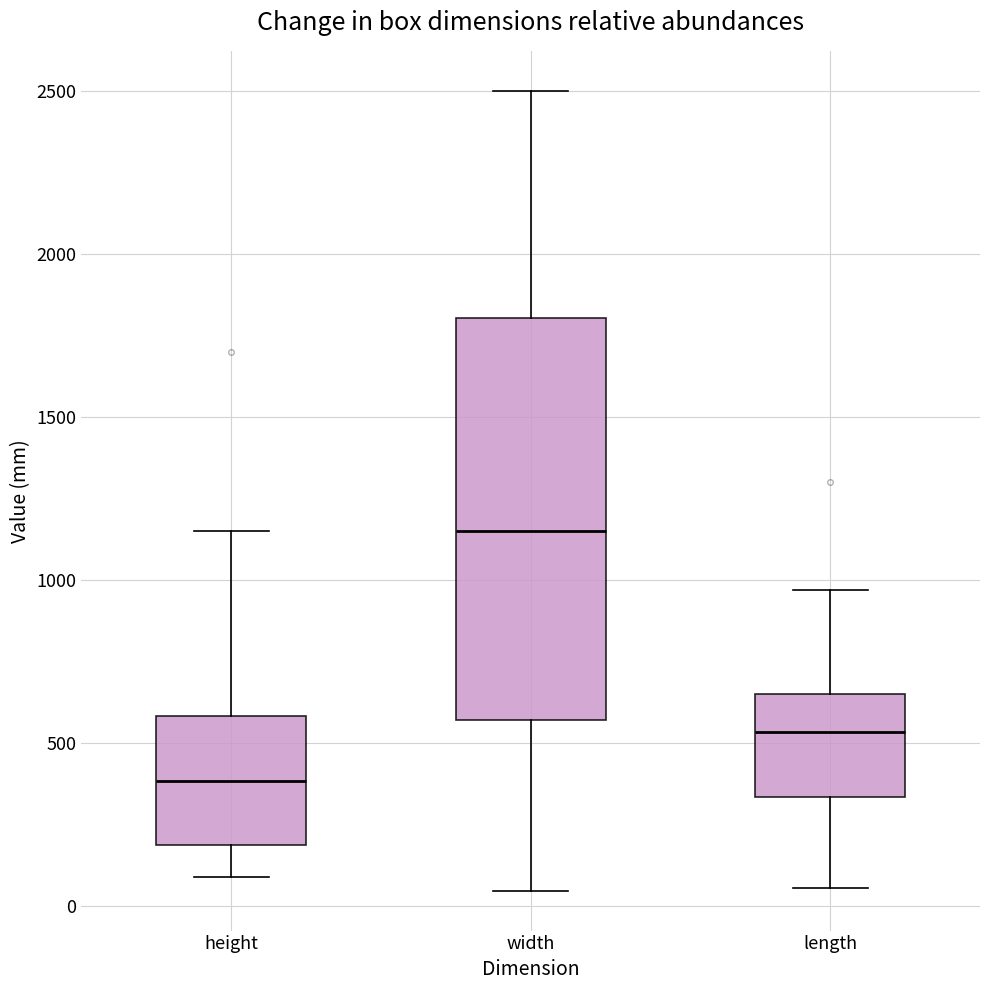

Comparing the boxes themselves (not the whiskers), which one is the tallest?

width